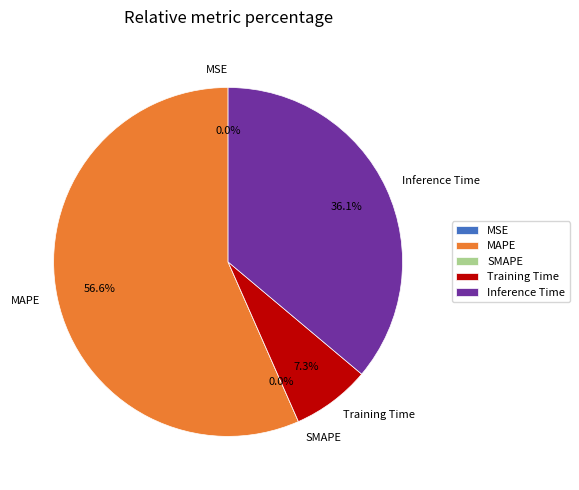

What is the smallest slice in the pie chart?

SMAPE